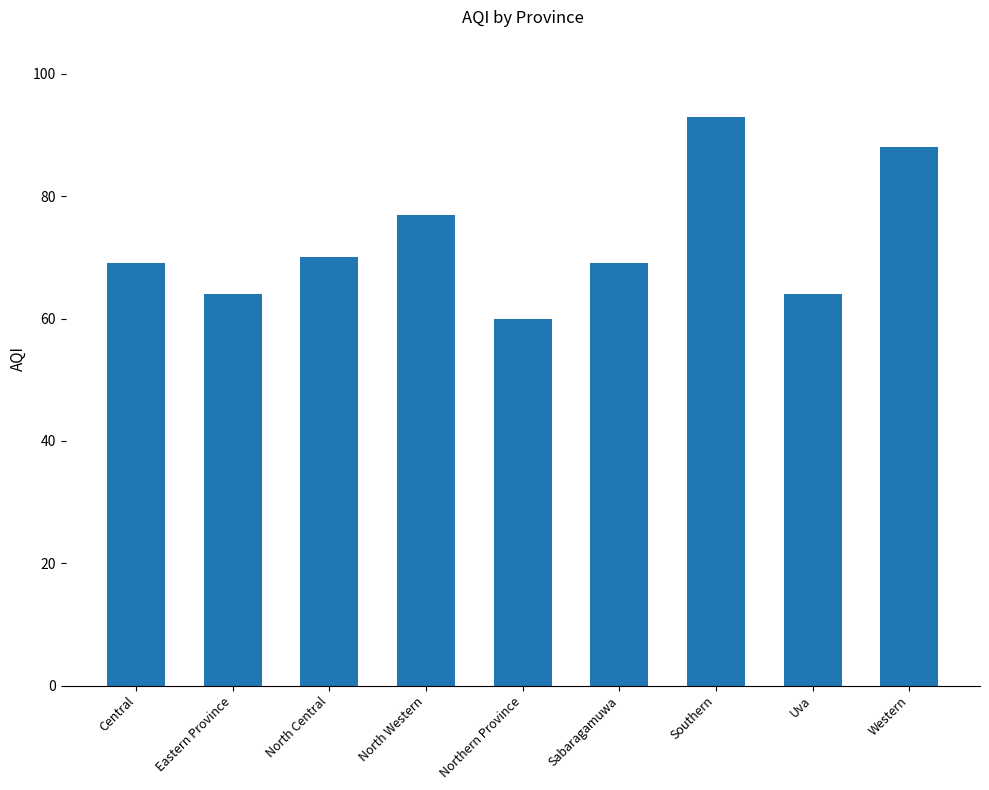

Count the values in the range 64 to 77.

6